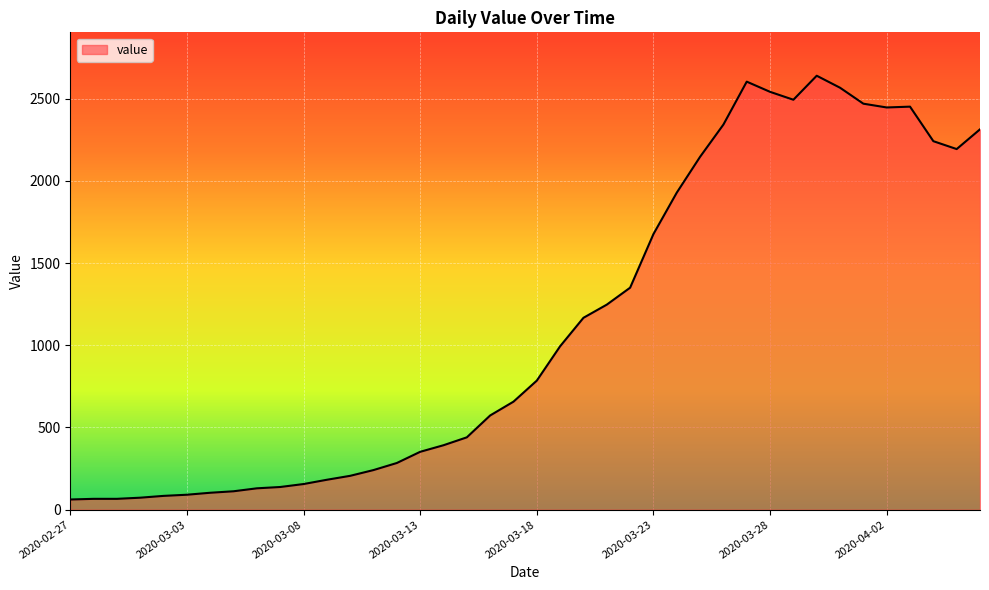

Does the chart have visible grid lines?

Yes